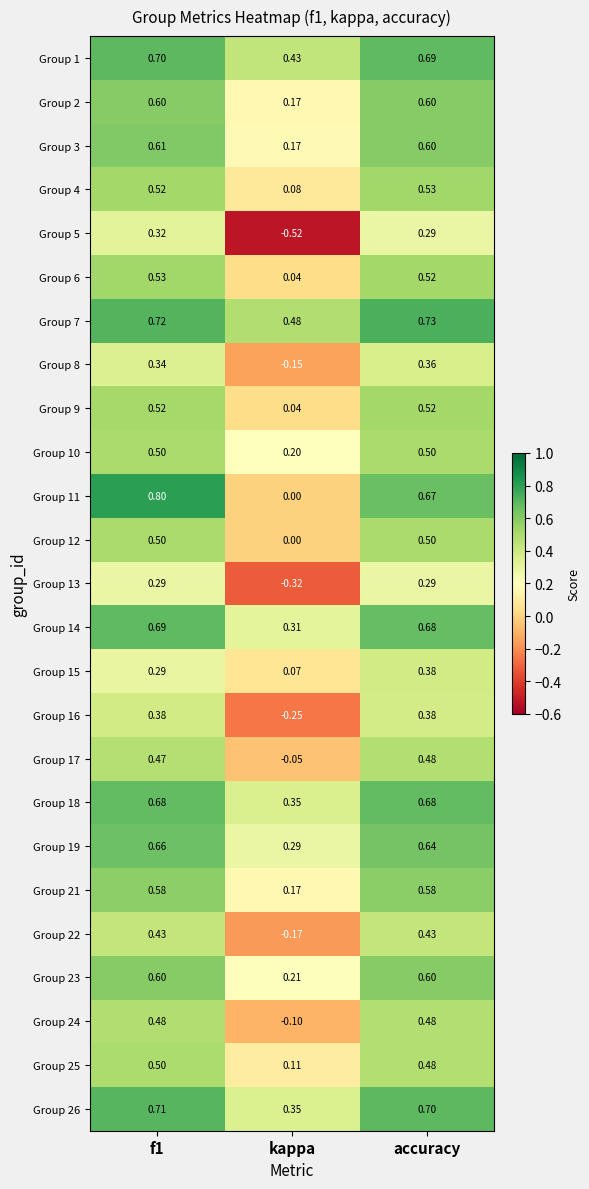

Which category has the lowest value across all series?

kappa